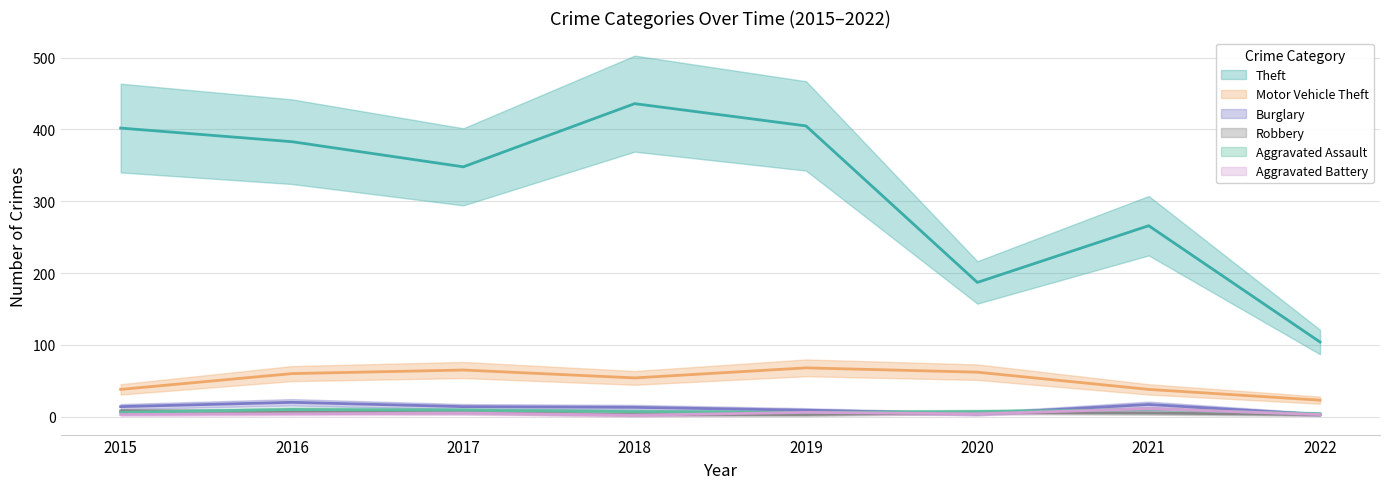

How many interior local peaks does the Aggravated Assault series have?

2